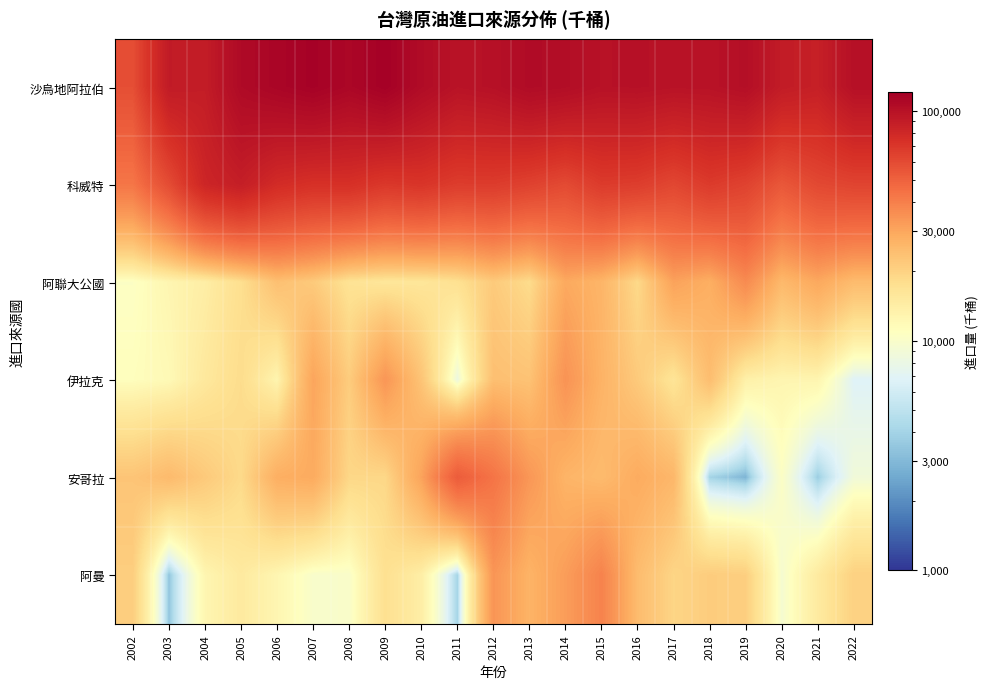

List the series in order of their peak value, highest first.

沙烏地阿拉伯, 科威特, 安哥拉, 阿曼, 阿聯大公國, 伊拉克